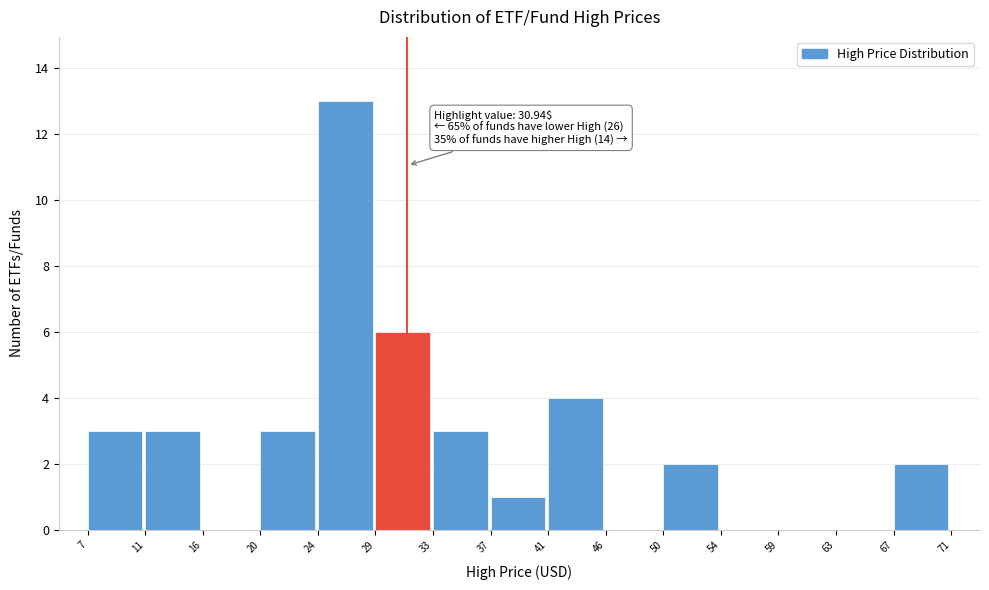

Which range on the x-axis has the tallest bar?

24 to 29